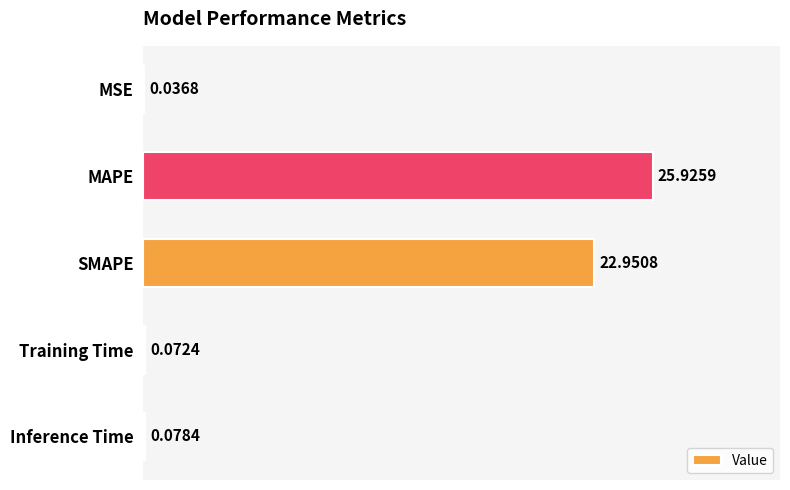

What is the maximum value shown in the chart?

25.9